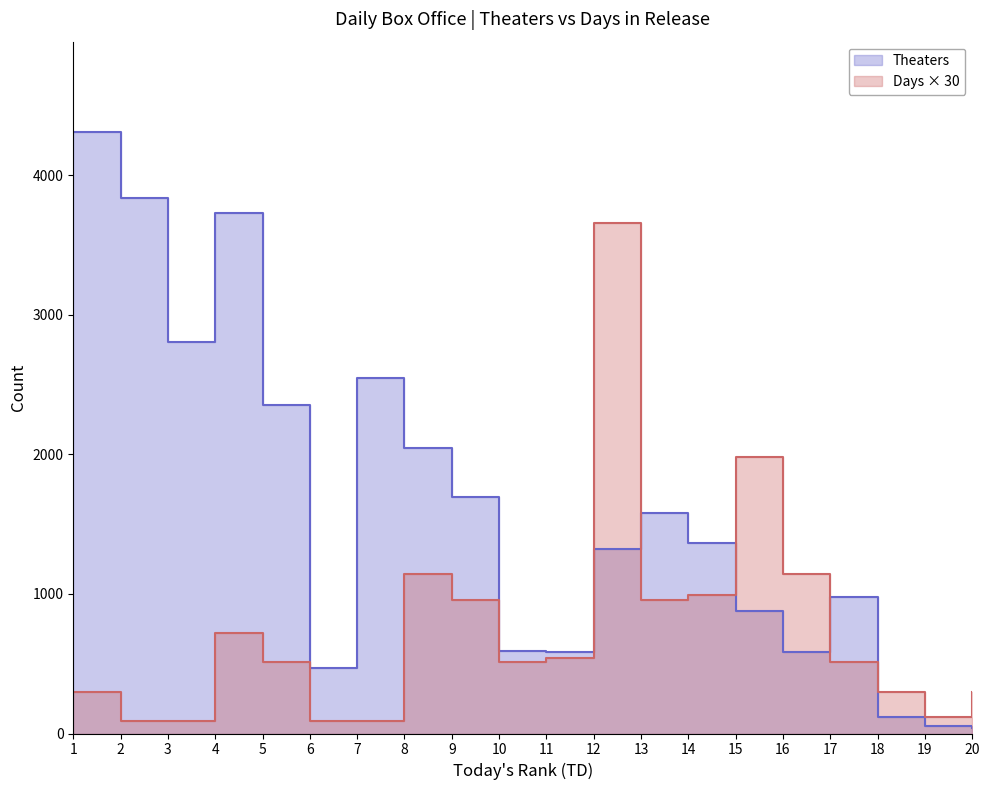

Is the value of Theaters at 19 greater than the value of Days at 1?

No